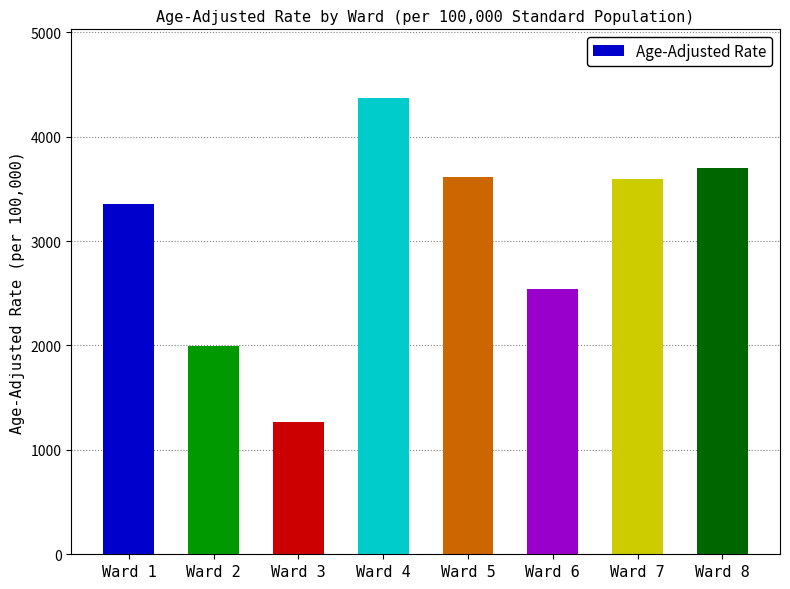

What is the sum of the values at Ward 4 and Ward 5?

7981.6